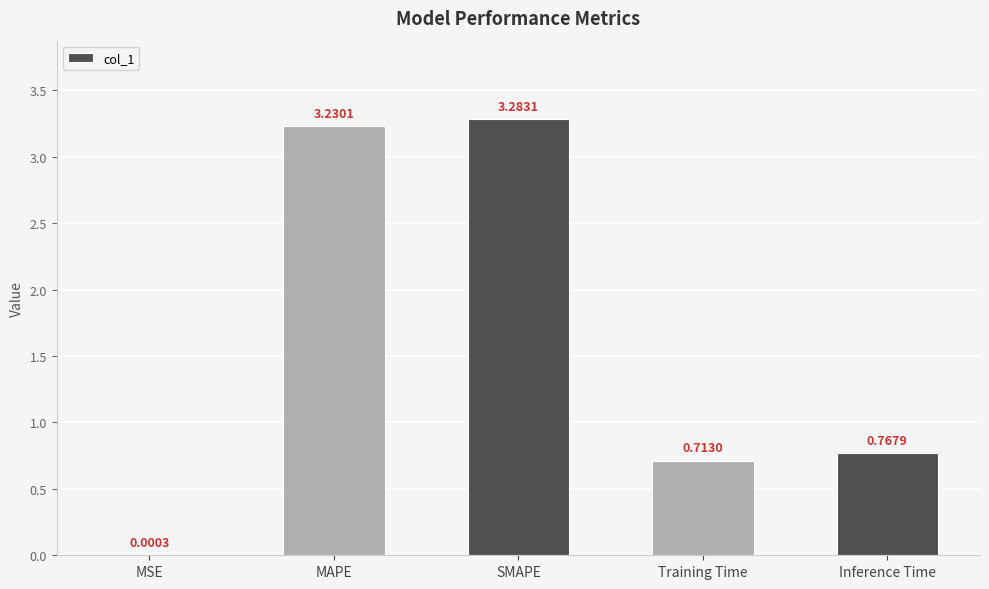

What is the average value?

1.6